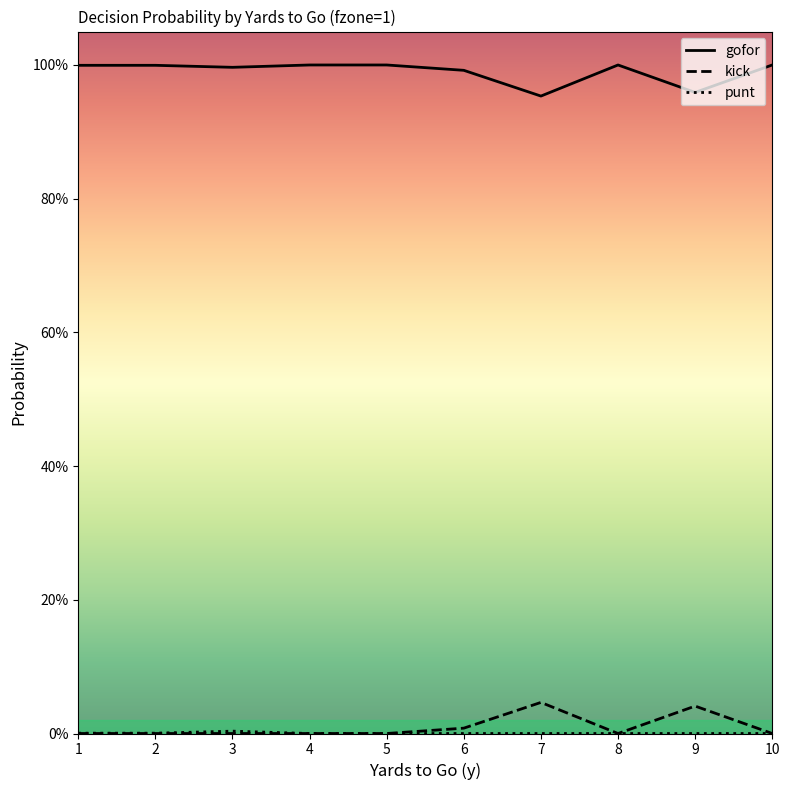

Does the chart have visible grid lines?

No